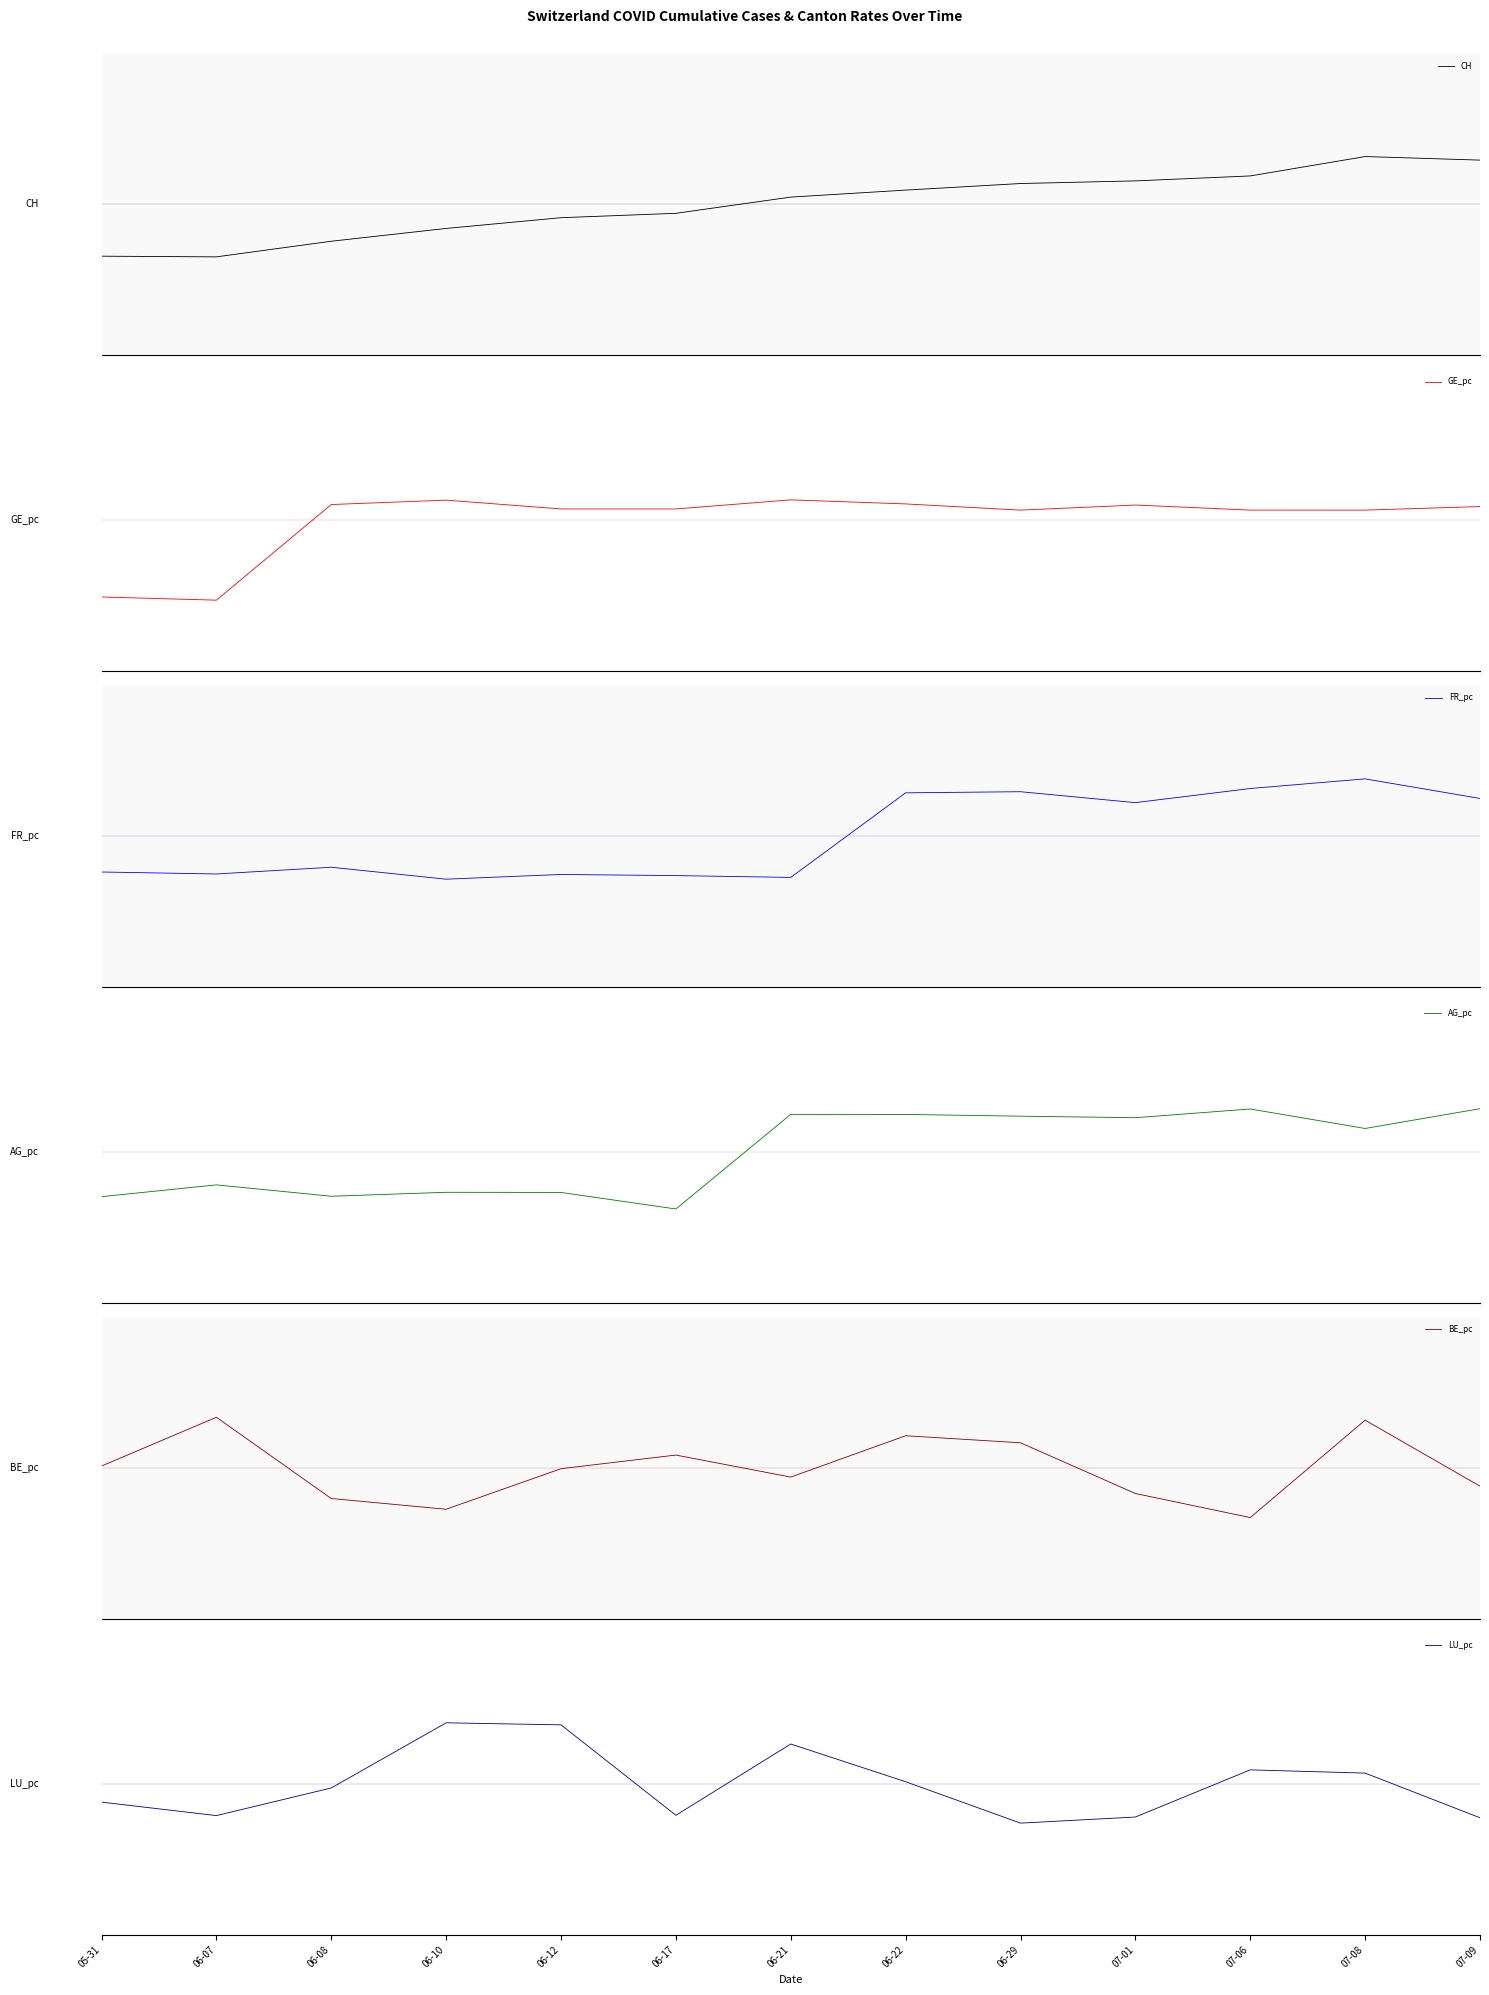

Which category has the lowest value across all series?

06-07